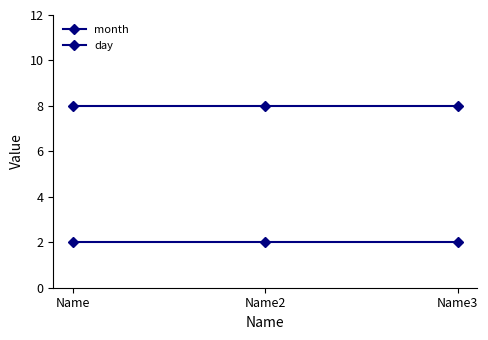

At which category does the chart reach its peak across all series?

Name